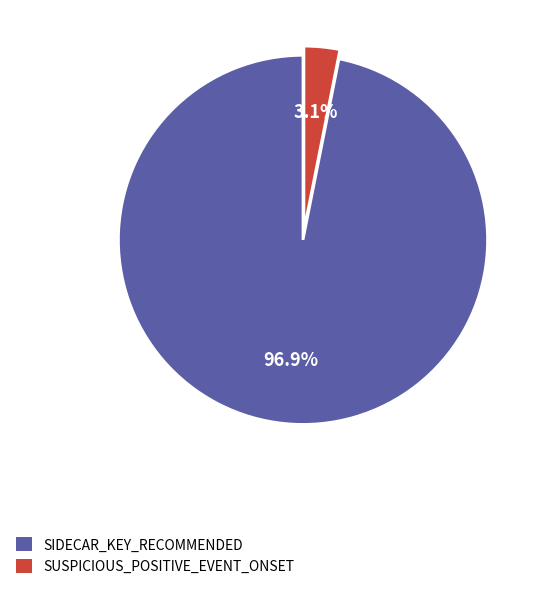

Does any single category account for the majority?

Yes